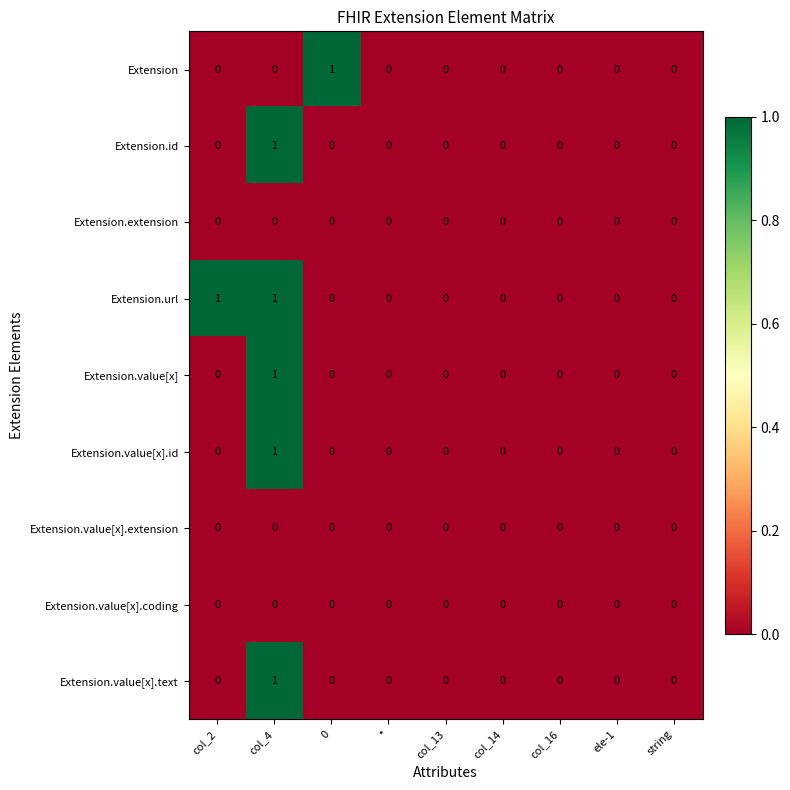

Is the value of Extension.value[x].text at col_13 greater than the value of Extension.url at col_2?

No